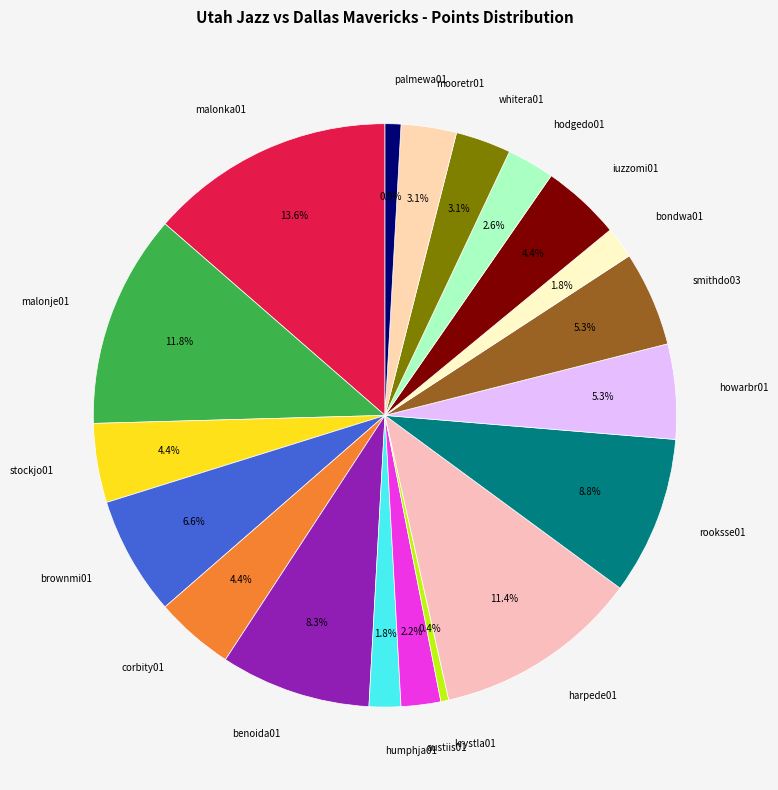

How much of the chart is everything except austiis01?

97.8%